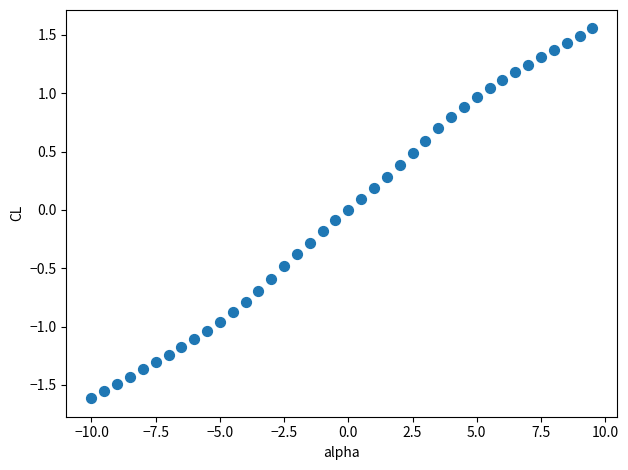

What is the range of X values (max minus min)?

19.5